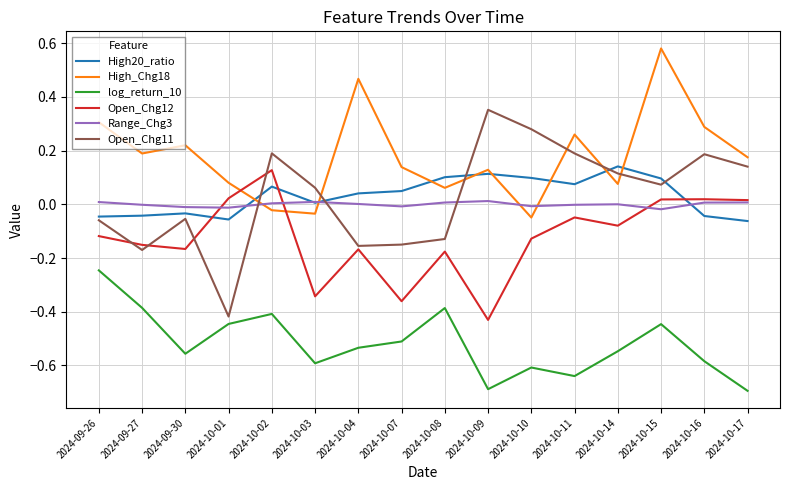

True or false: Open_Chg12 and log_return_10 intersect in this chart.

False